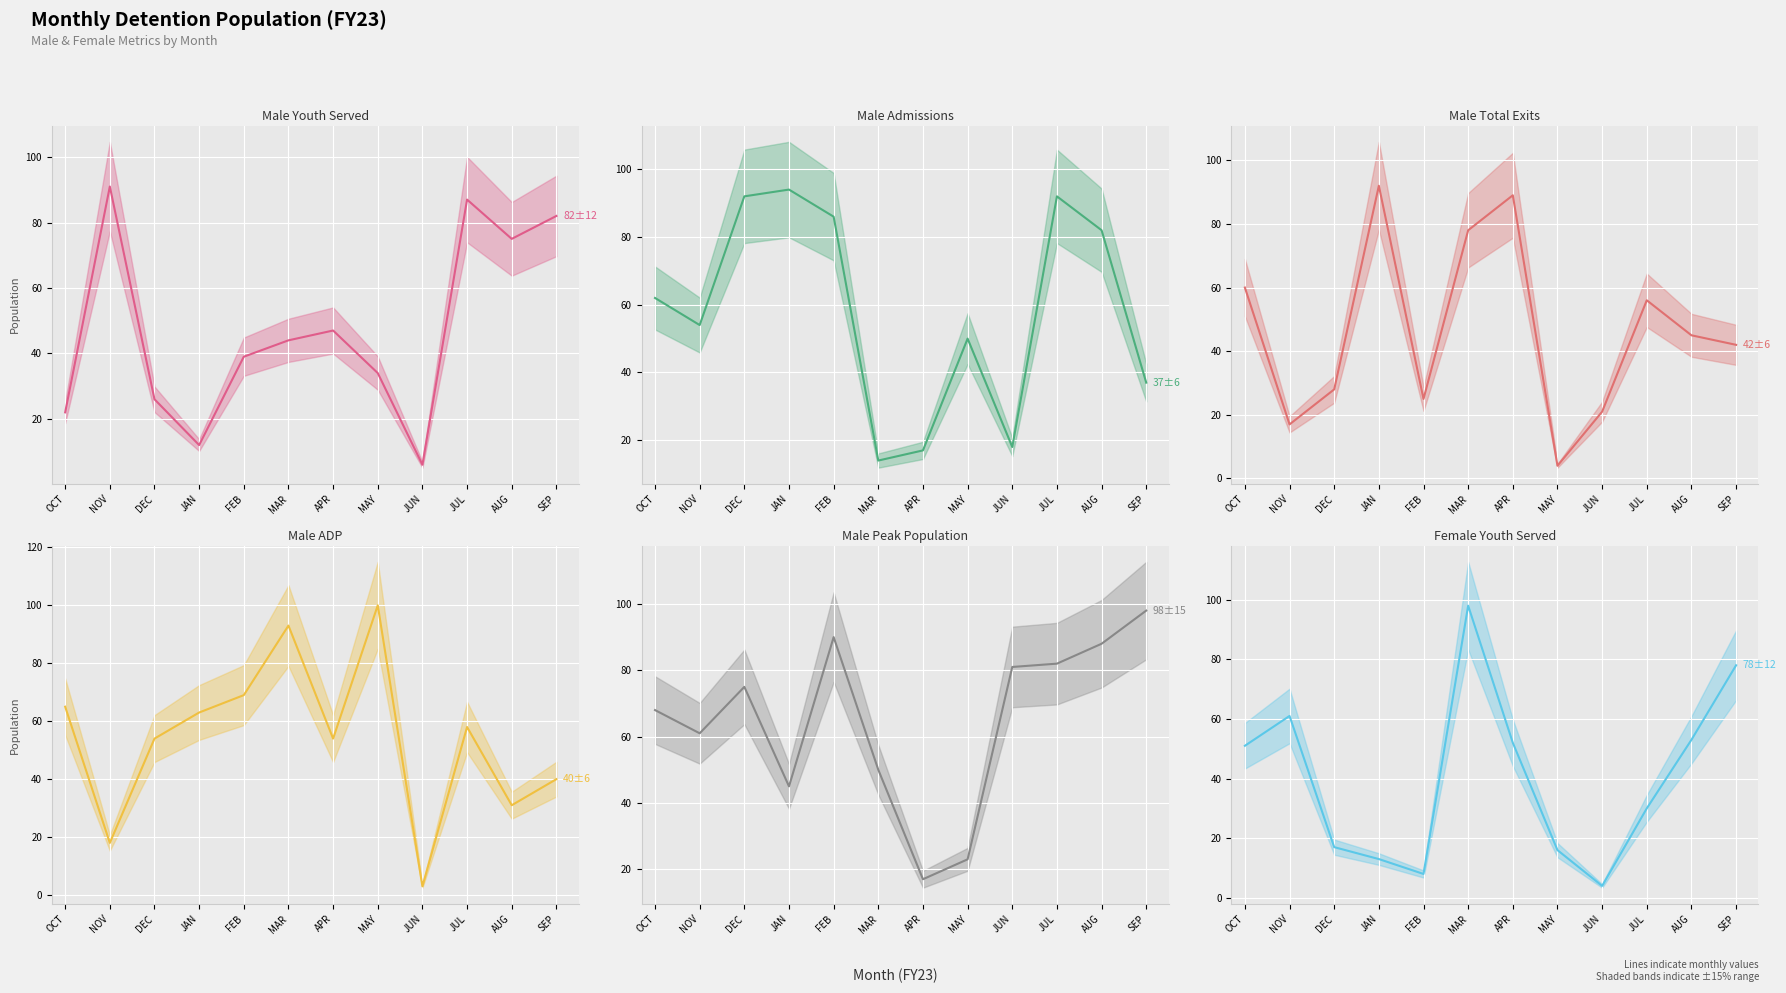

How many lines are shown in the chart?

6